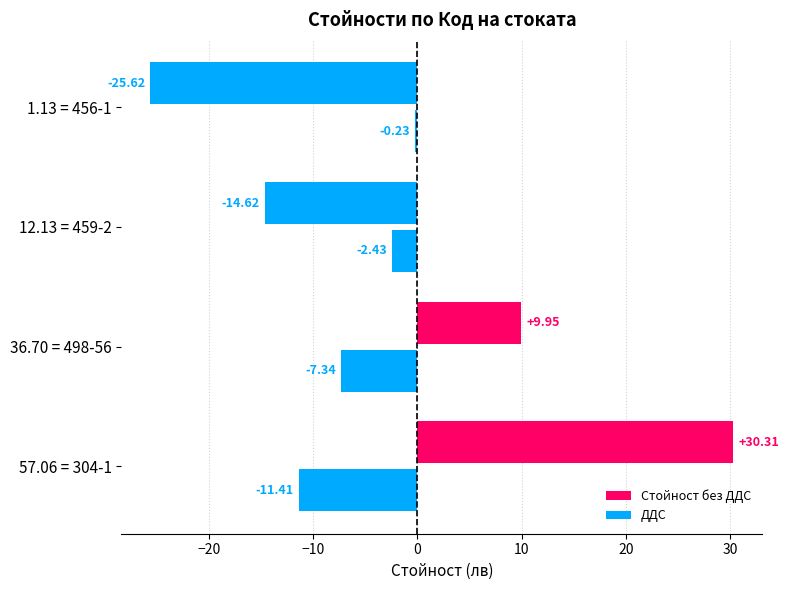

How many series are shown in this chart?

2